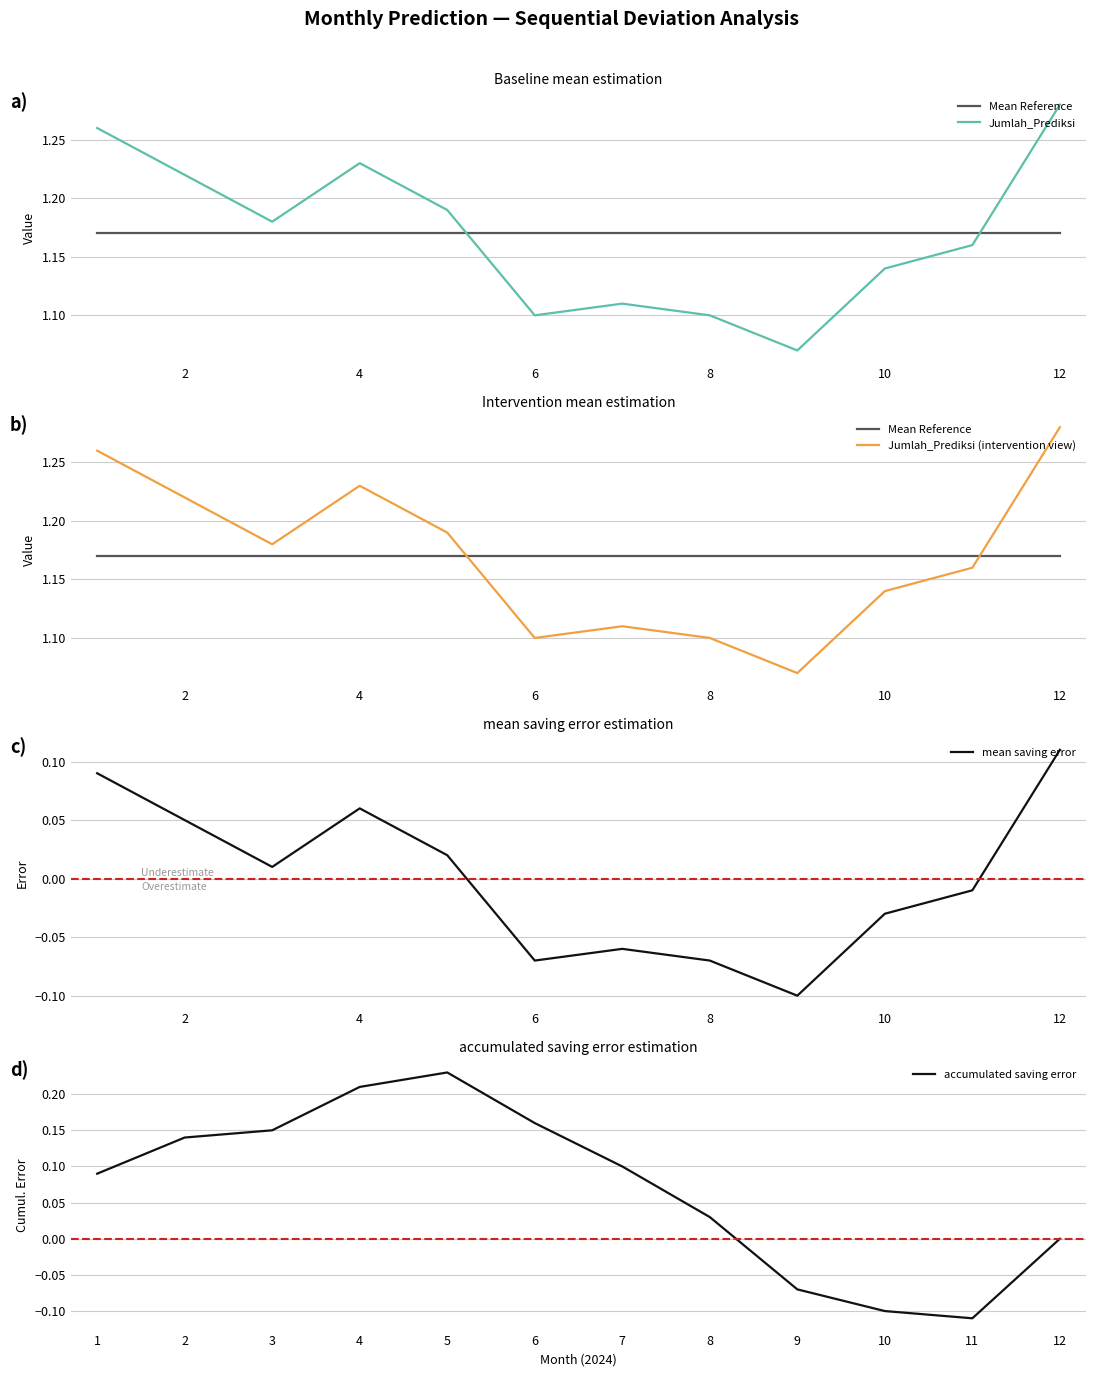

True or false: mean saving error and Jumlah_Prediksi intersect in this chart.

False